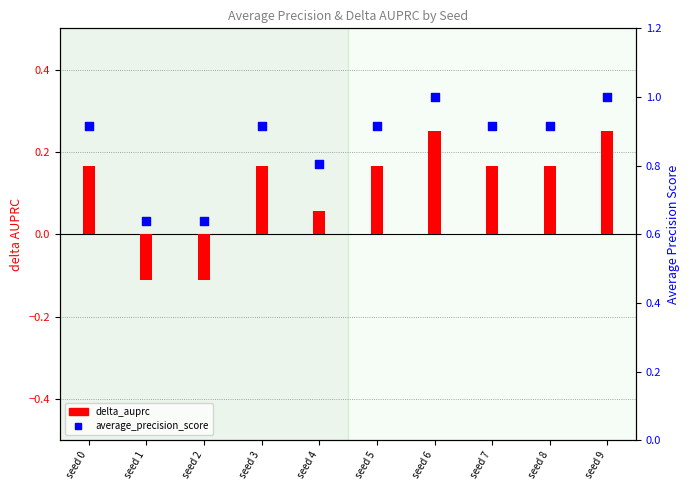

Is the value of average_precision_score at seed 6 greater than the value of delta_auprc at seed 4?

Yes